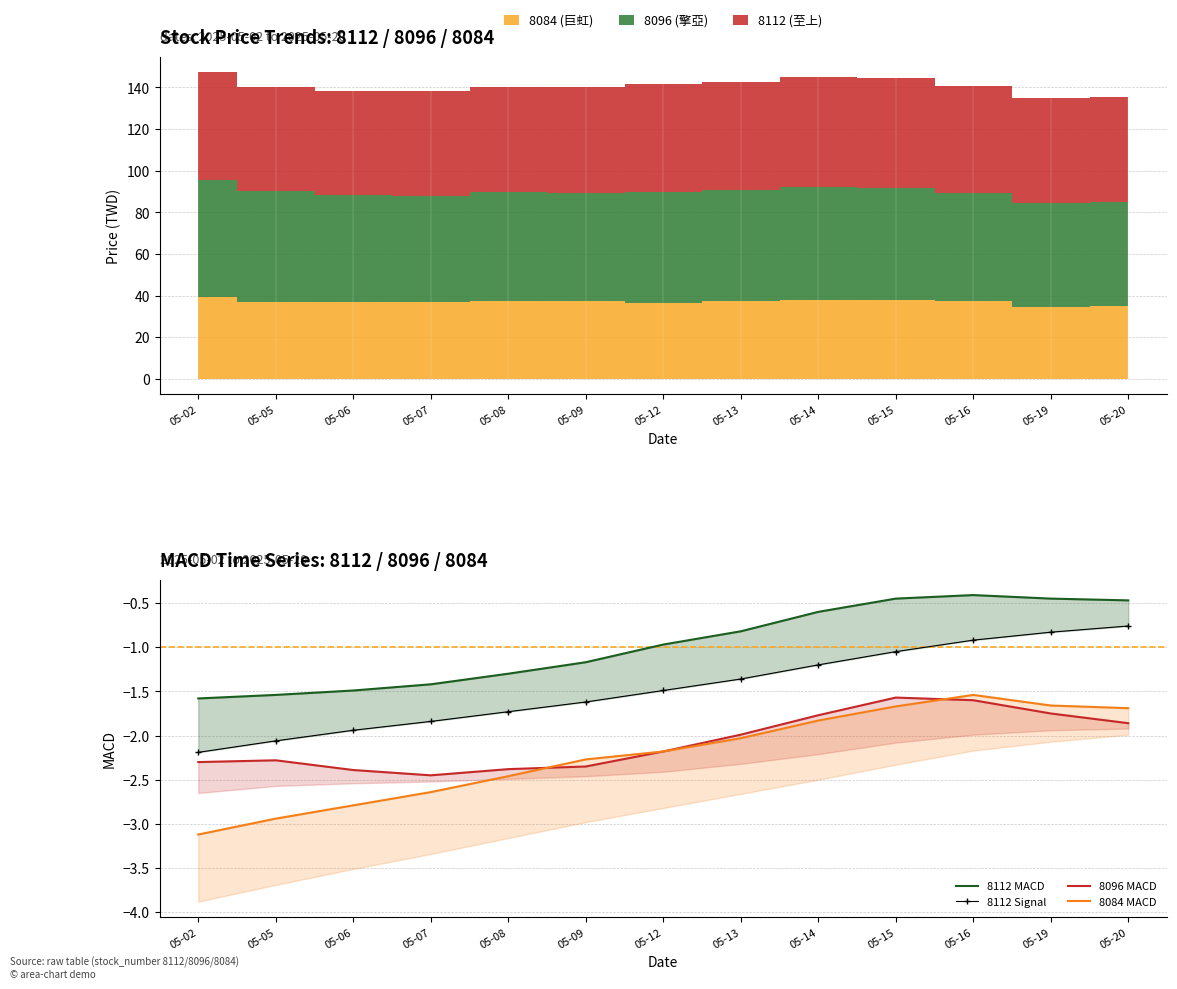

Rank the series by their maximum value, from lowest to highest.

8096 MACD, 8084 MACD, 8112 Signal, 8112 MACD